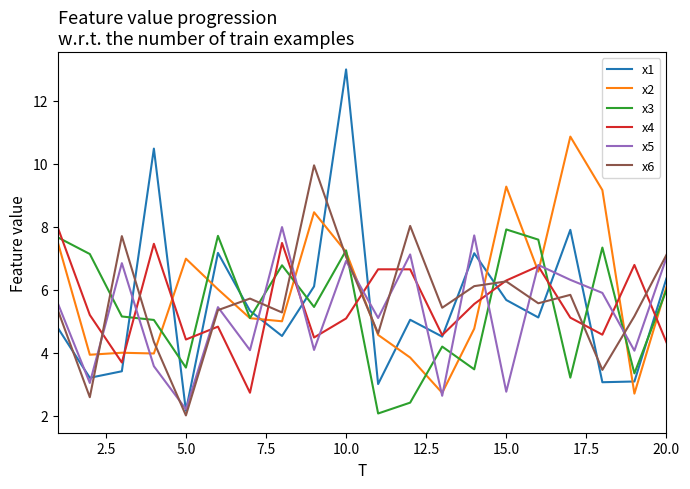

Which series has the largest range (max minus min)?

x1